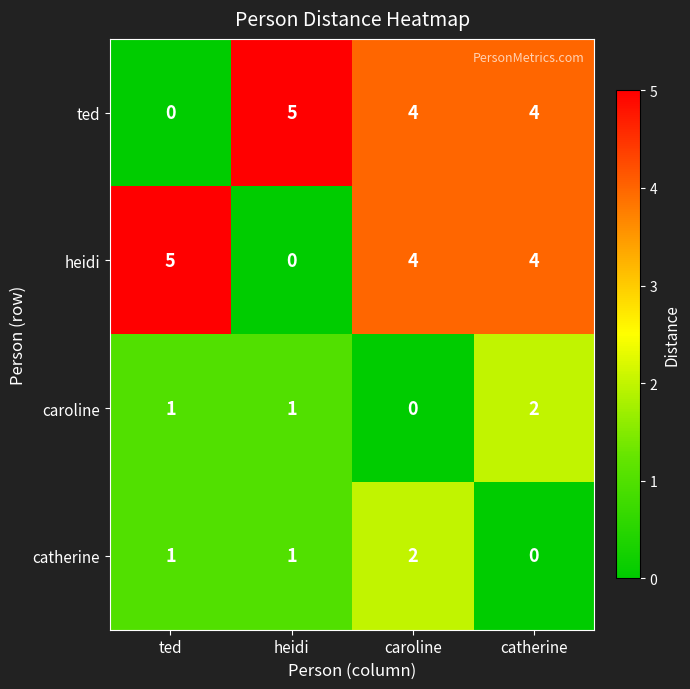

Count the ted values in the range 4 to 5.

3